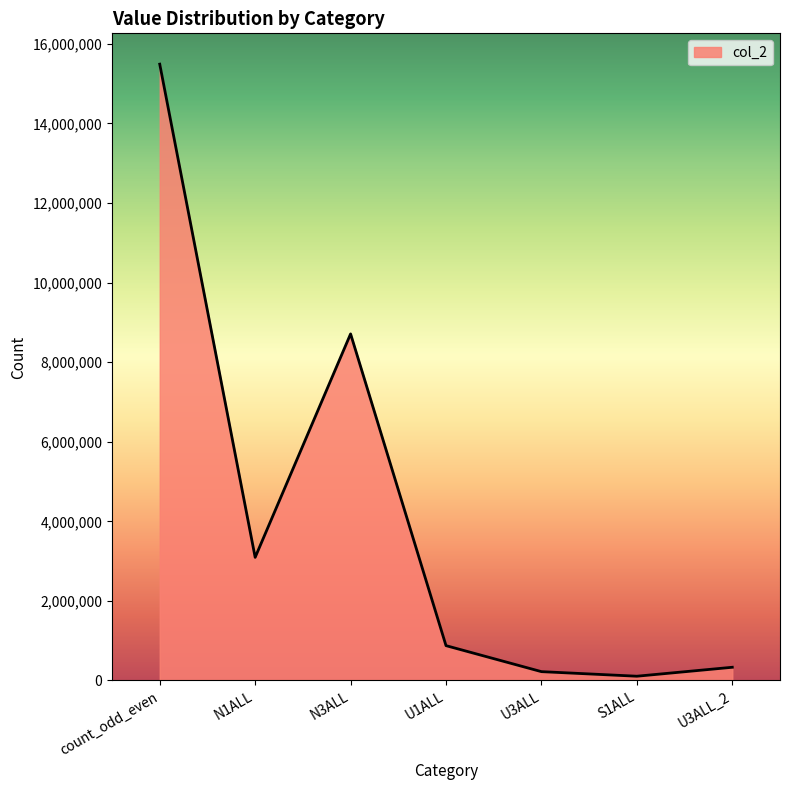

How many distinct data groups are displayed?

1